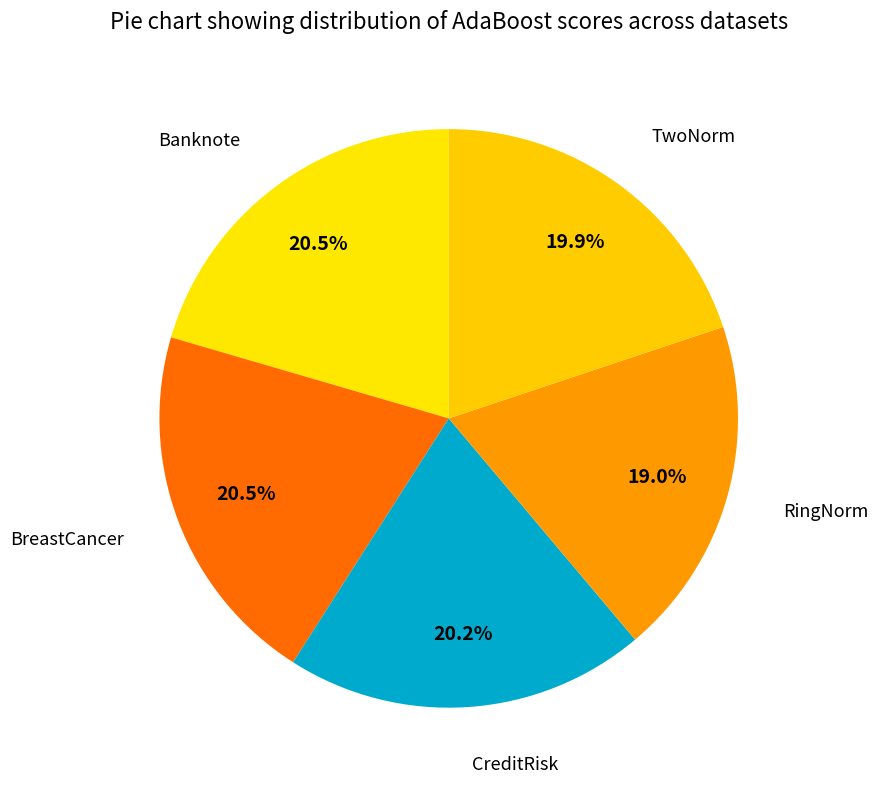

How many slices are in this pie chart?

5